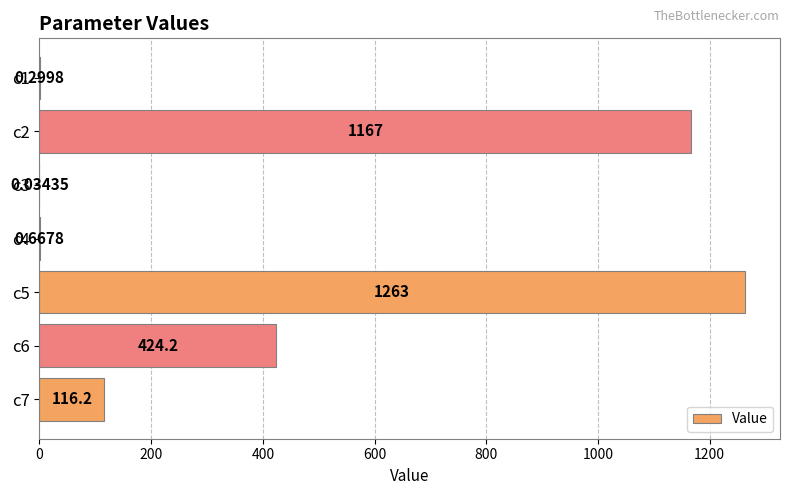

What is the greatest value displayed?

1262.9